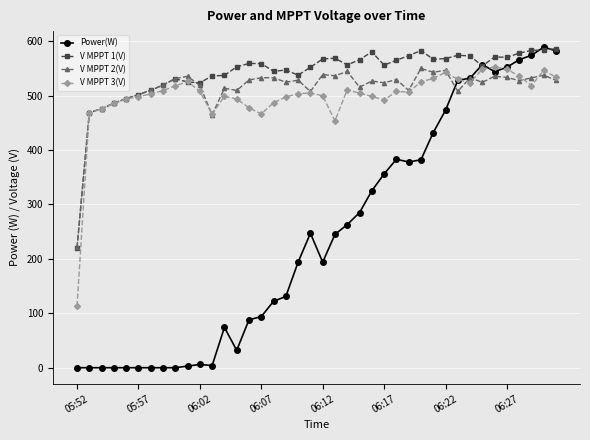

True or false: V MPPT 3(V) has more than 1 points higher than both neighbors.

True